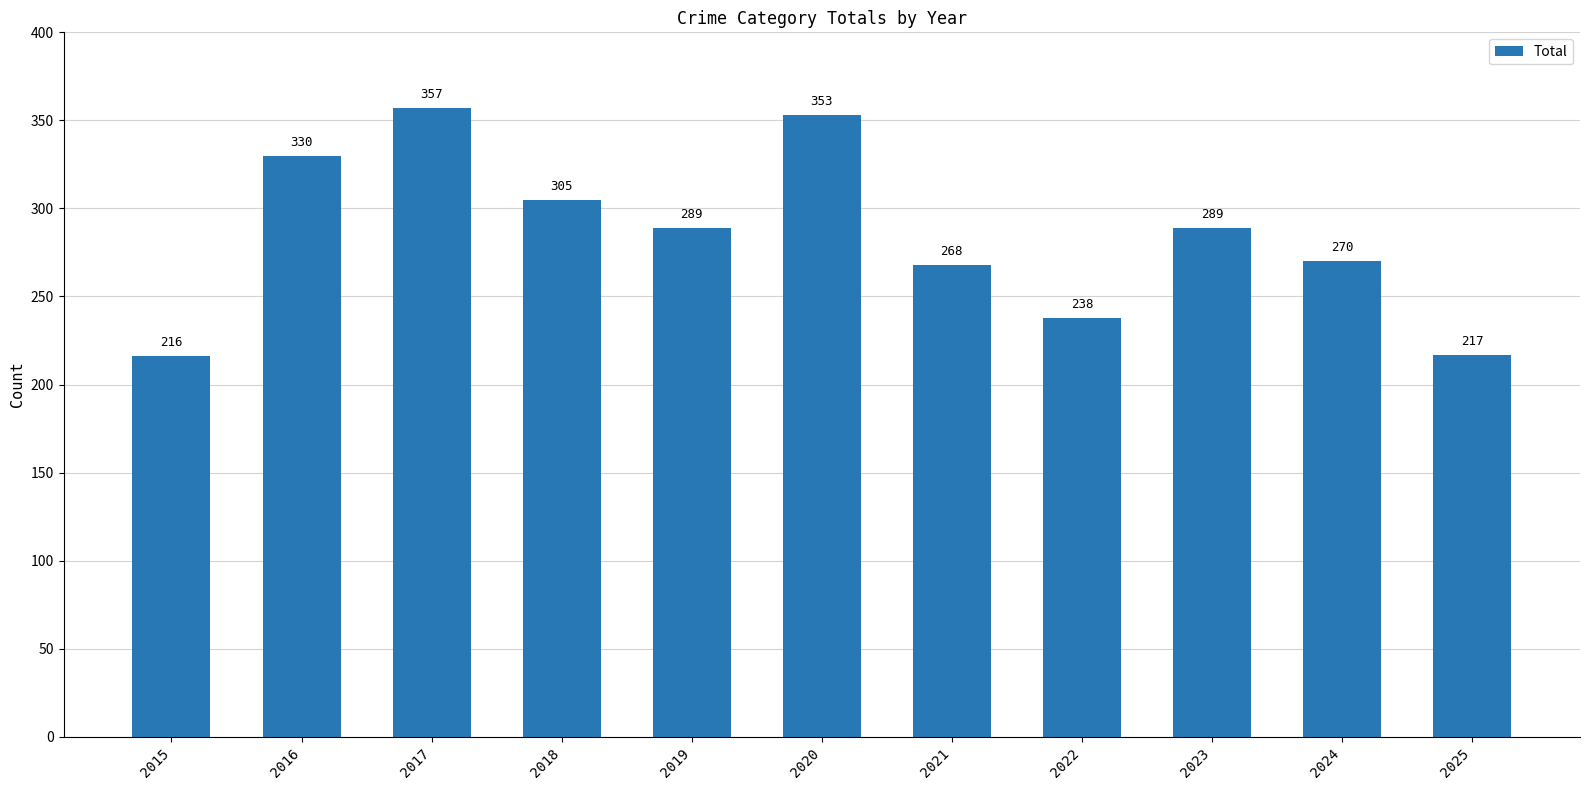

Reading left to right, list all the values displayed in this chart.

2015=216	2016=330	2017=357	2018=305	2019=289	2020=353	2021=268	2022=238	2023=289	2024=270	2025=217